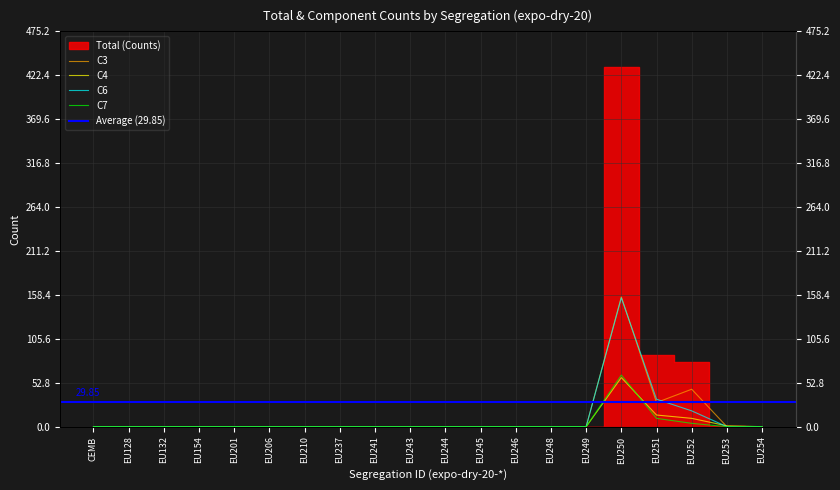

Is this an area chart (filled region under the line)?

No